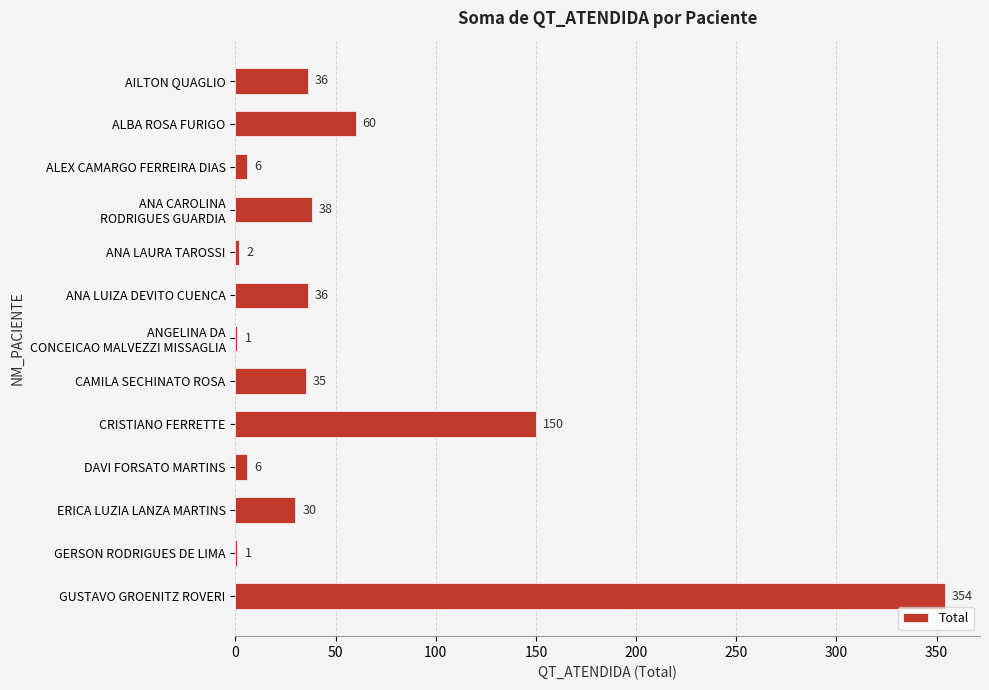

How many distinct data groups are displayed?

1